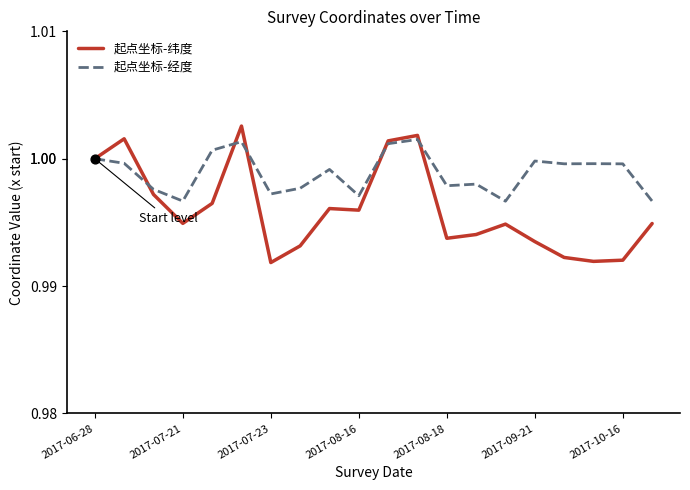

Which series has the largest total across all categories?

起点坐标-经度